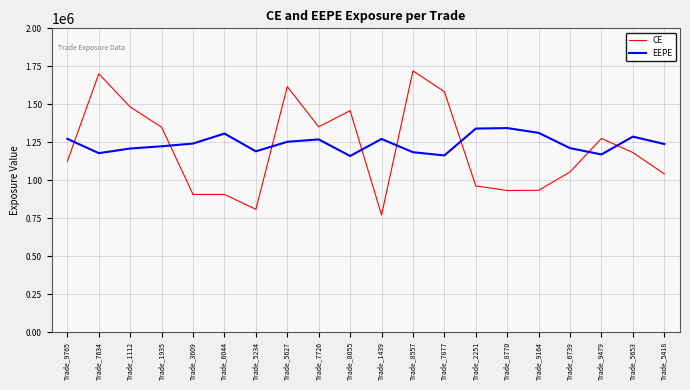

What is the difference between the highest and lowest values at Trade_2251?

377438.0